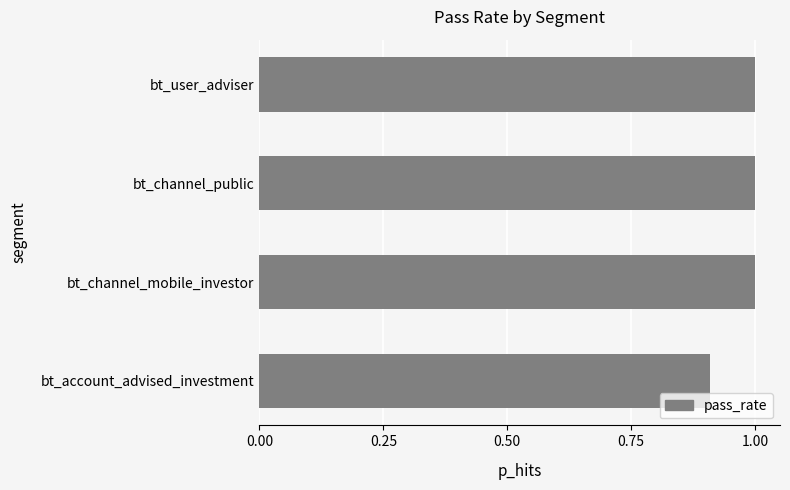

True or false: the data shows 1.5 at bt_account_advised_investment.

False